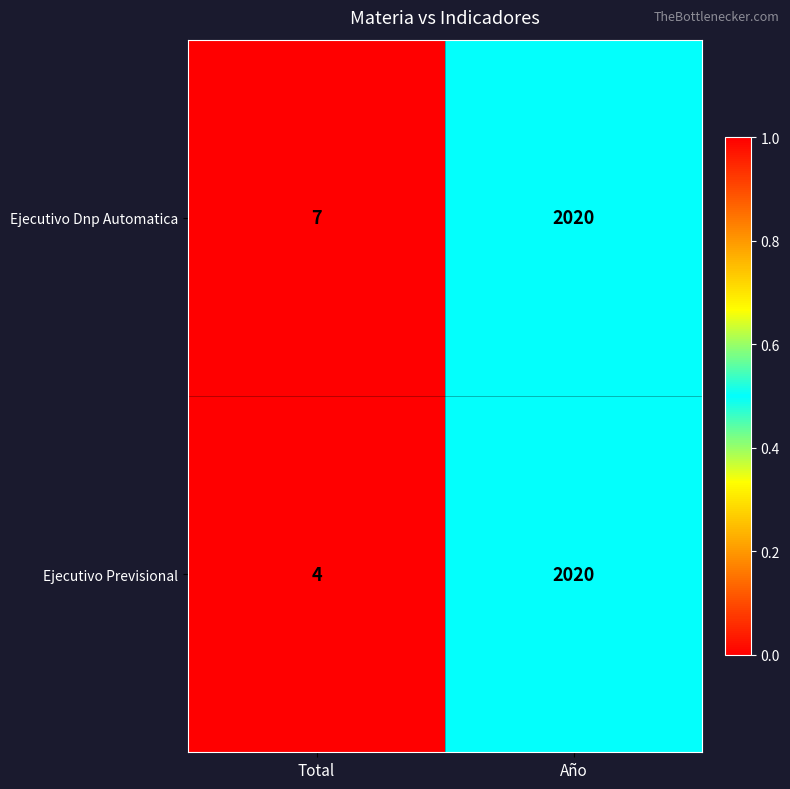

List the labels in order of Ejecutivo Dnp Automatica value, smallest first.

Total, Año